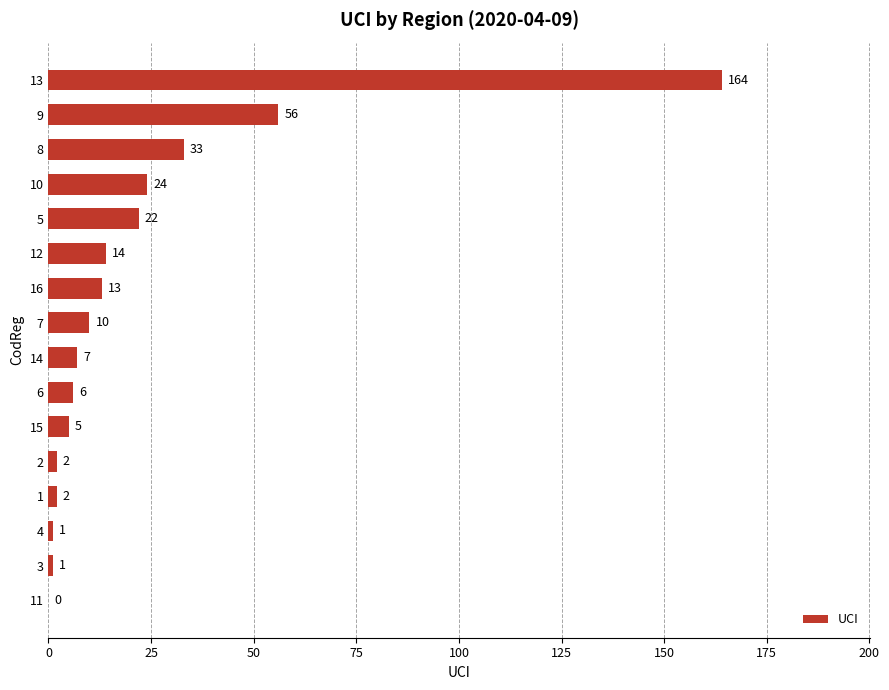

How many distinct data groups are displayed?

1